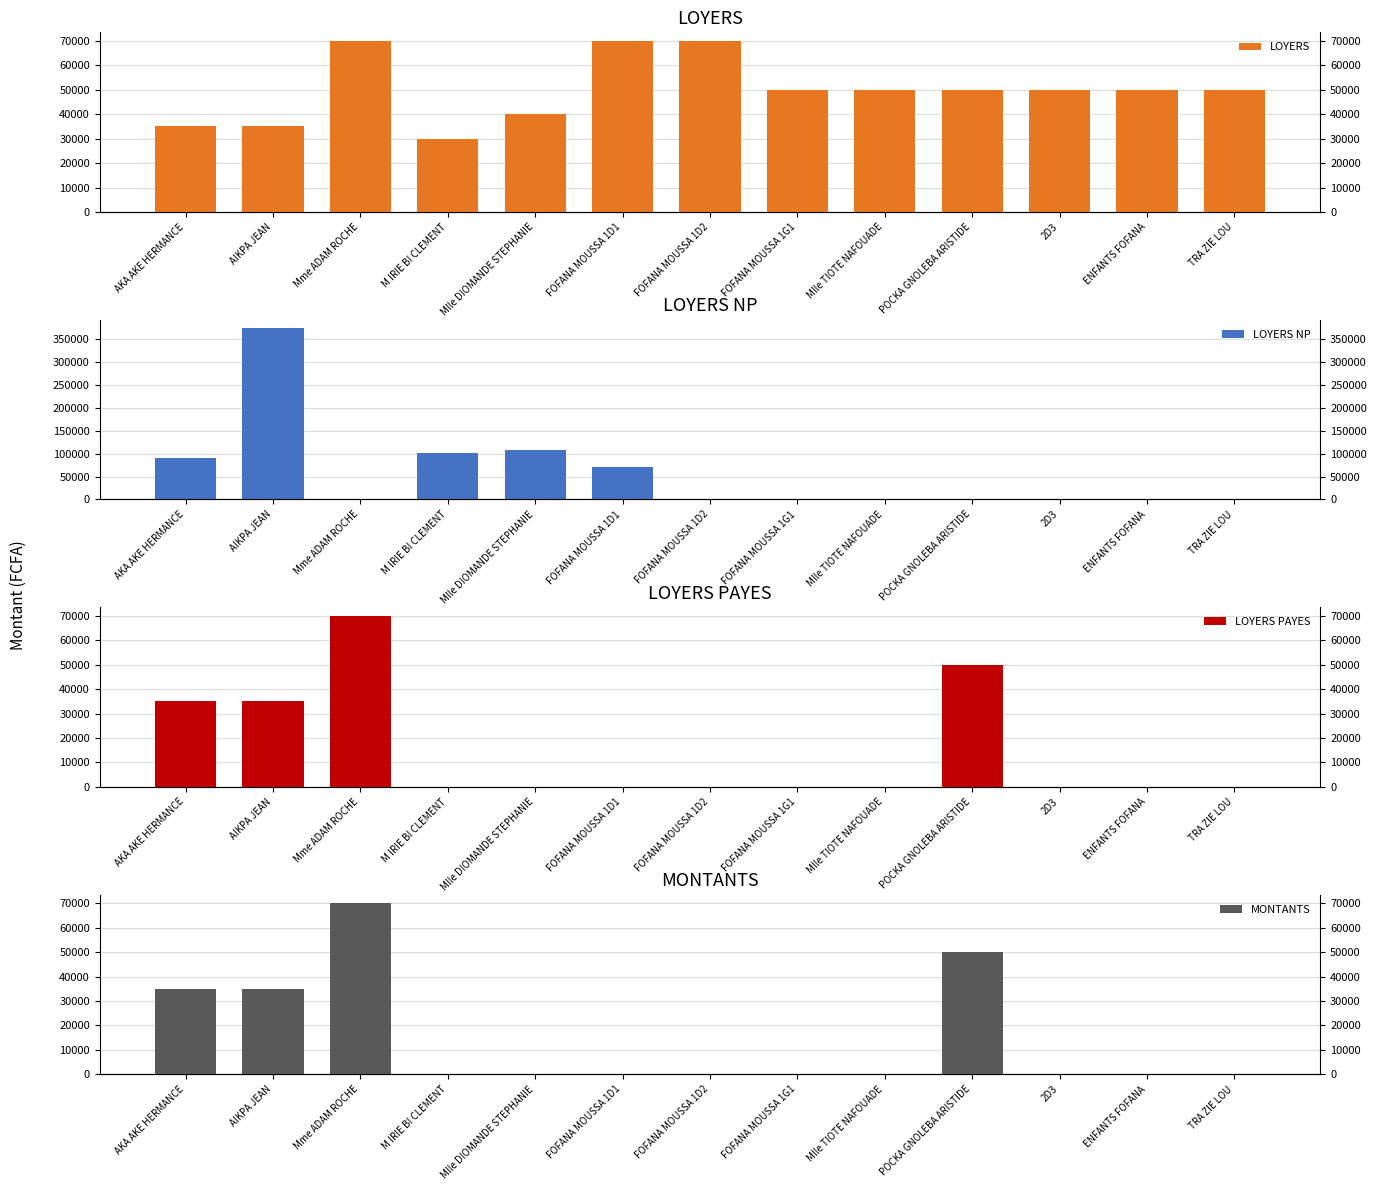

Read the LOYERS PAYES value at POCKA GNOLEBA ARISTIDE.

50000